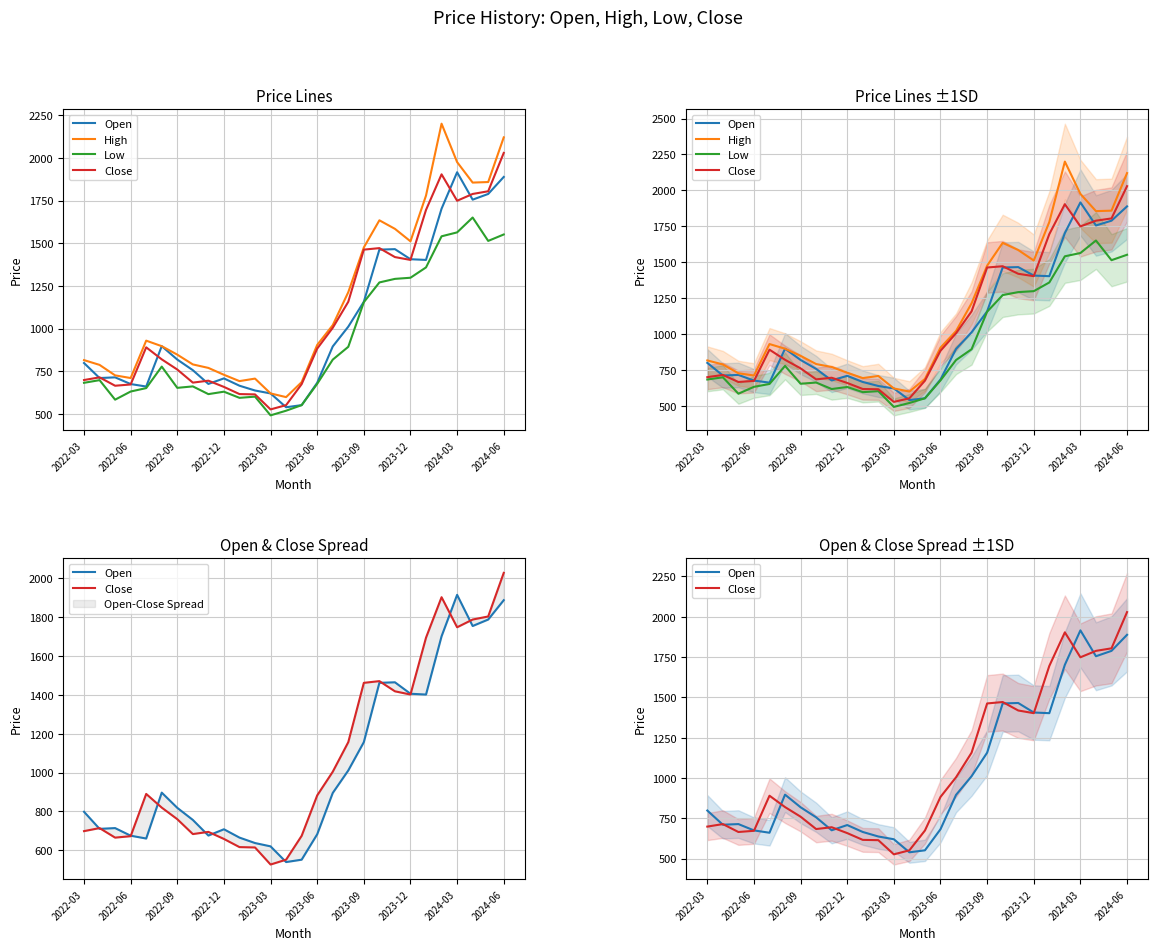

Which series has the widest spread of values?

High